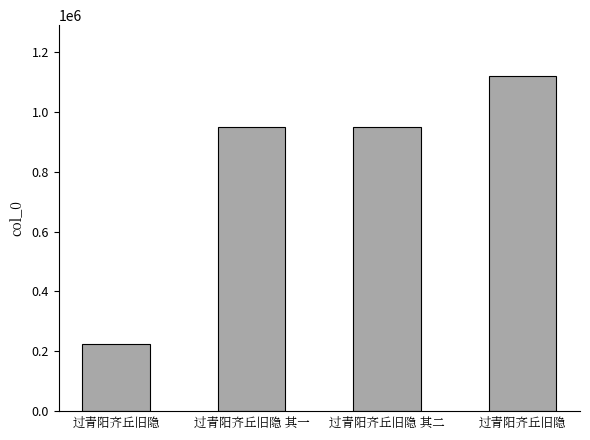

Is it true that the value at 过青阳齐丘旧隐 其一 is 518128?

False